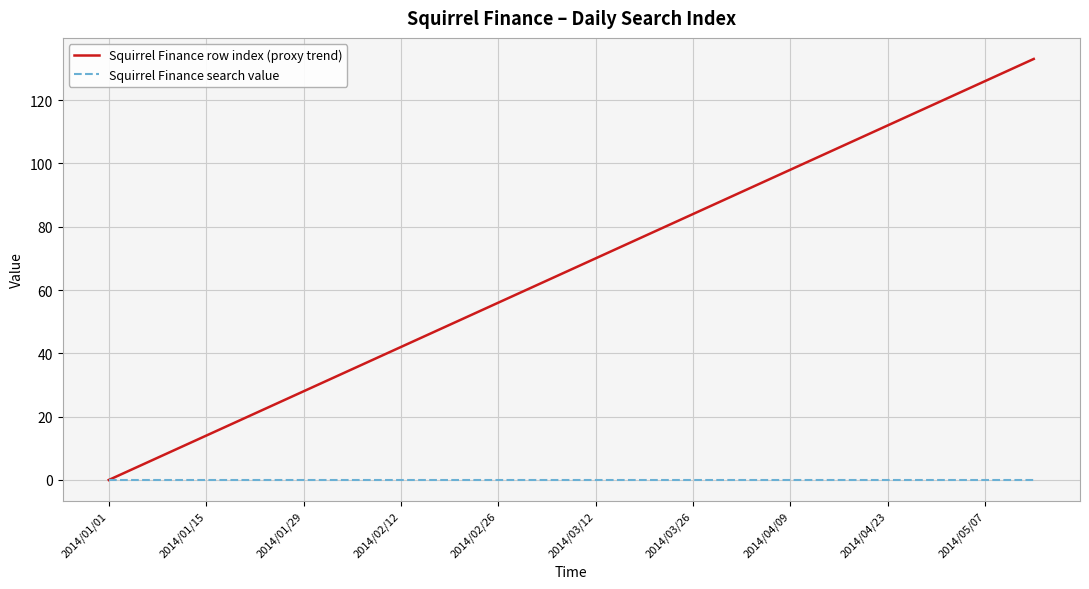

List the series in order of their overall mean, lowest first.

Squirrel Finance search value, Squirrel Finance row index (proxy trend)